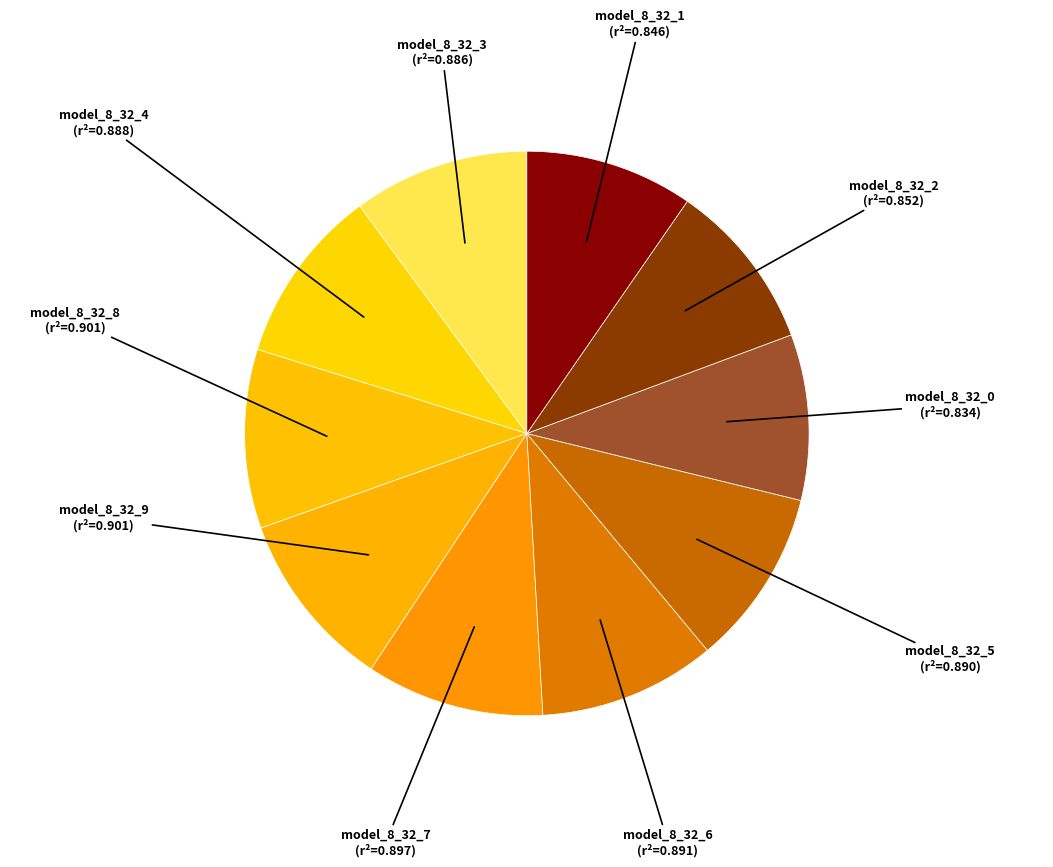

Count the number of slices in the pie.

10